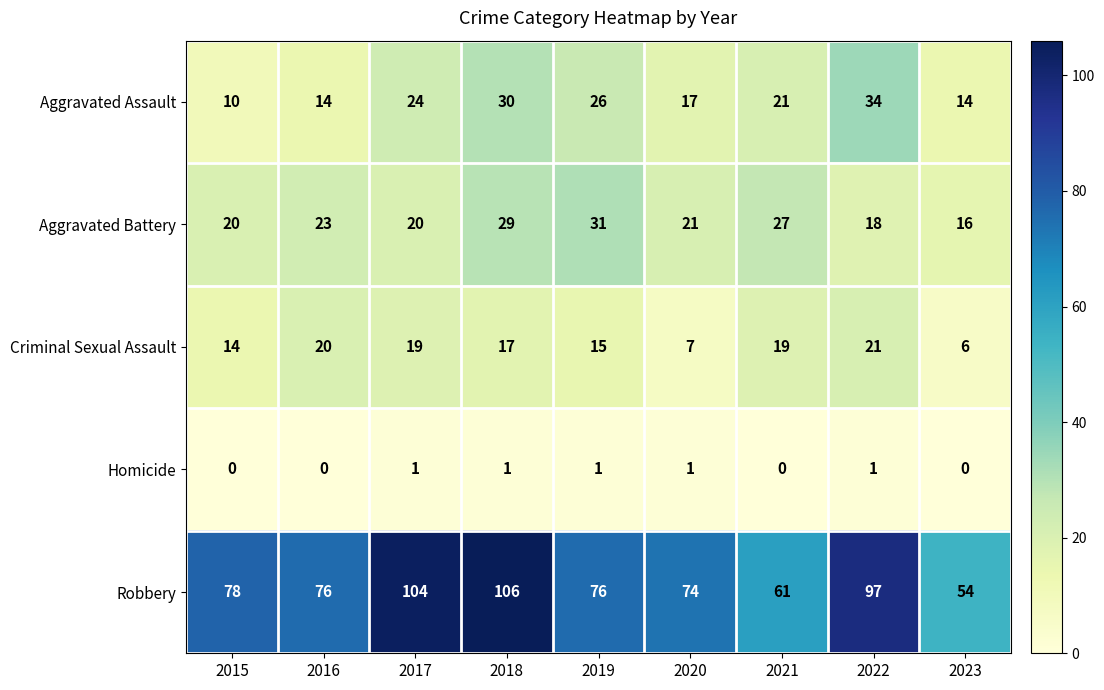

What is the difference between the Aggravated Battery values at 2019 and 2021?

4